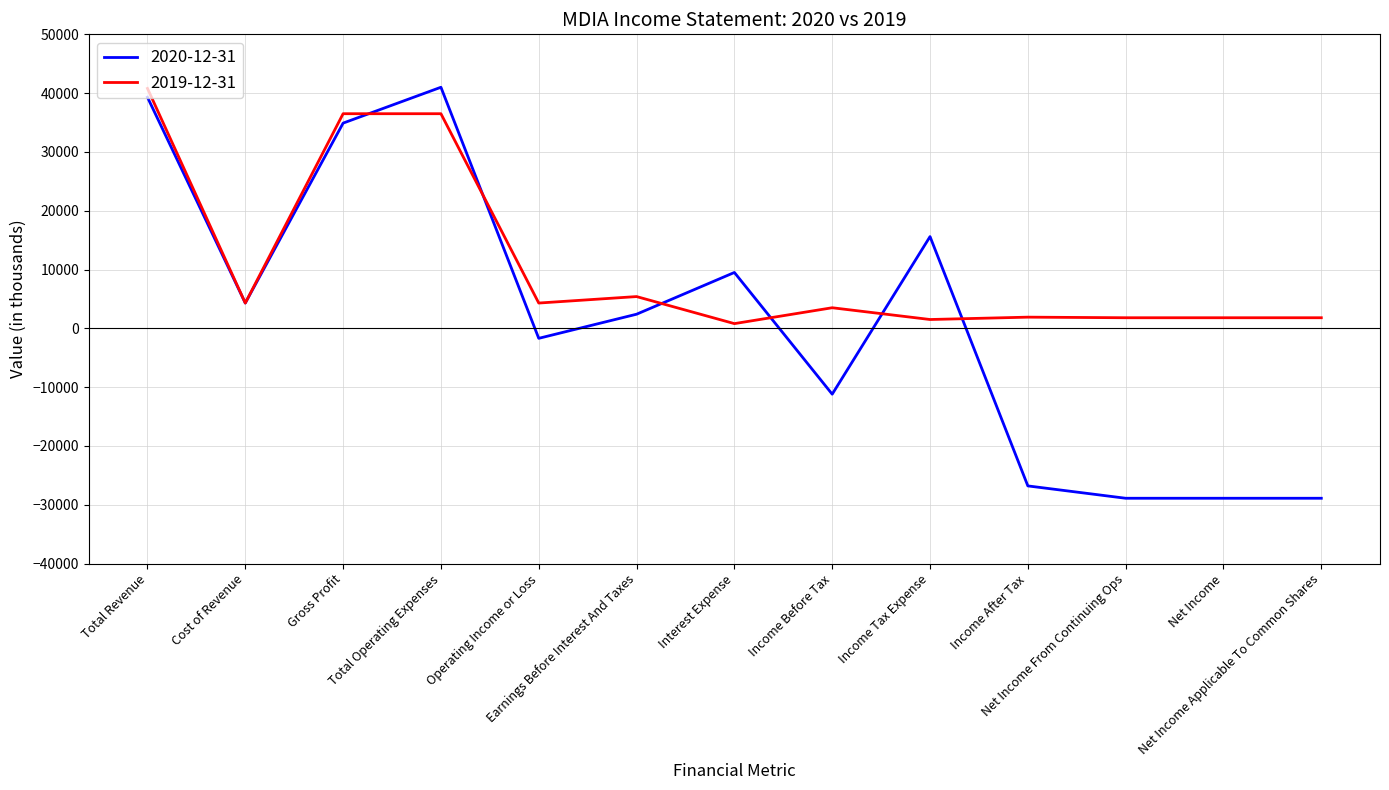

What is the sum of the 2019-12-31 values at Income After Tax and Gross Profit?

38400